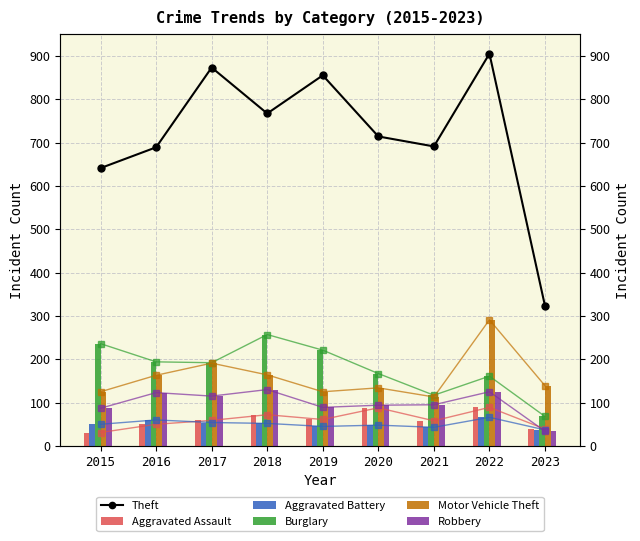

What is the highest value of the Robbery series?

130